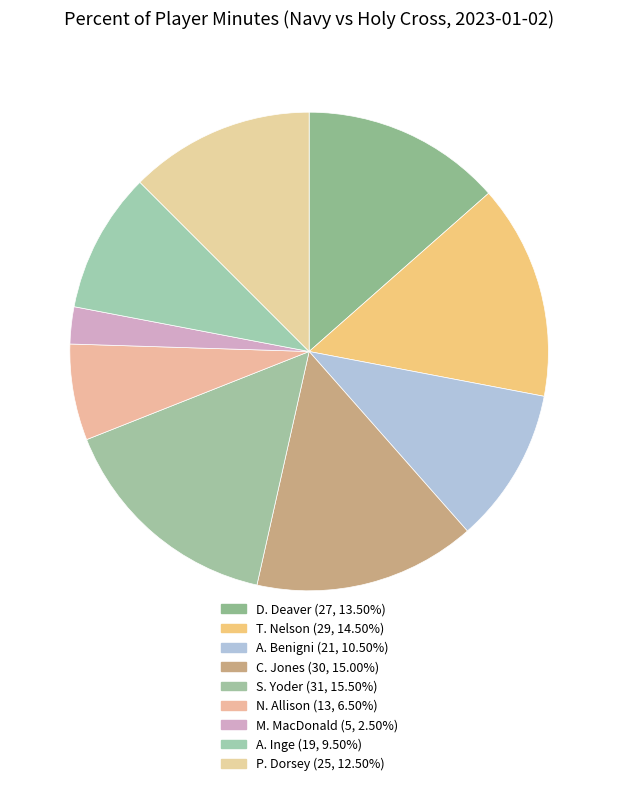

What percentage is the C. Jones slice, to the nearest percent?

15%